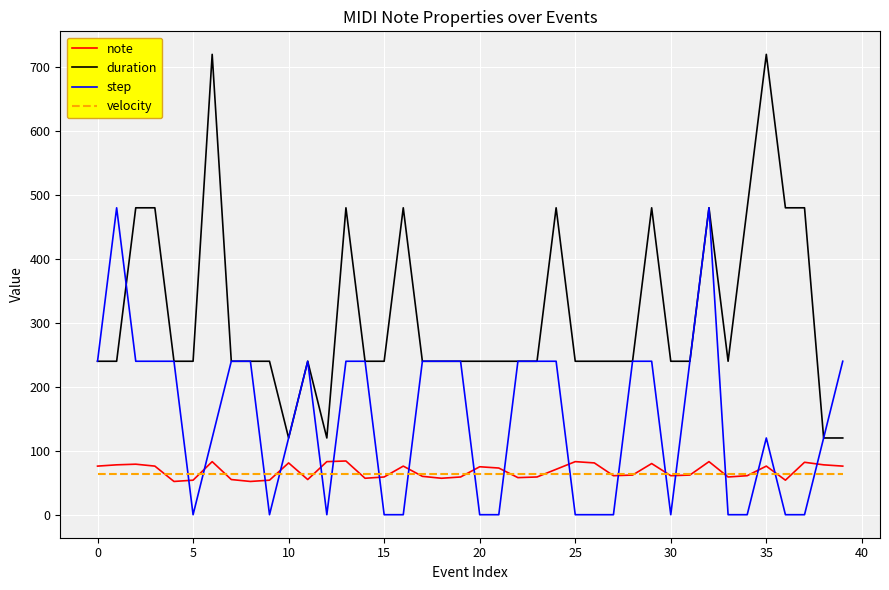

What is the maximum value shown in the chart?

720